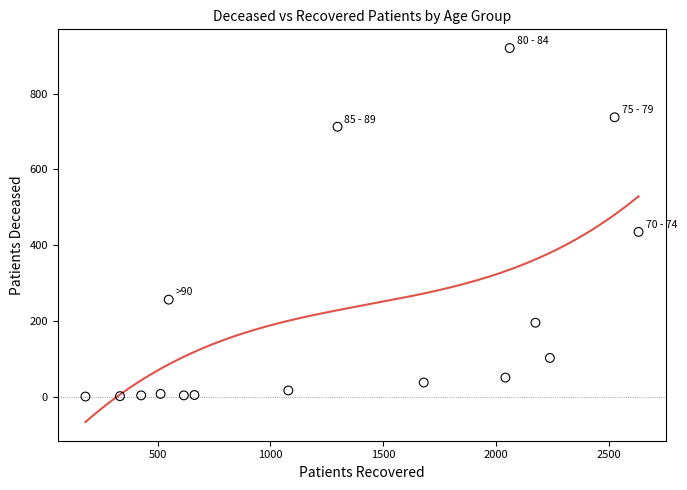

What Y value in the scatter plot is closest to 460?

435